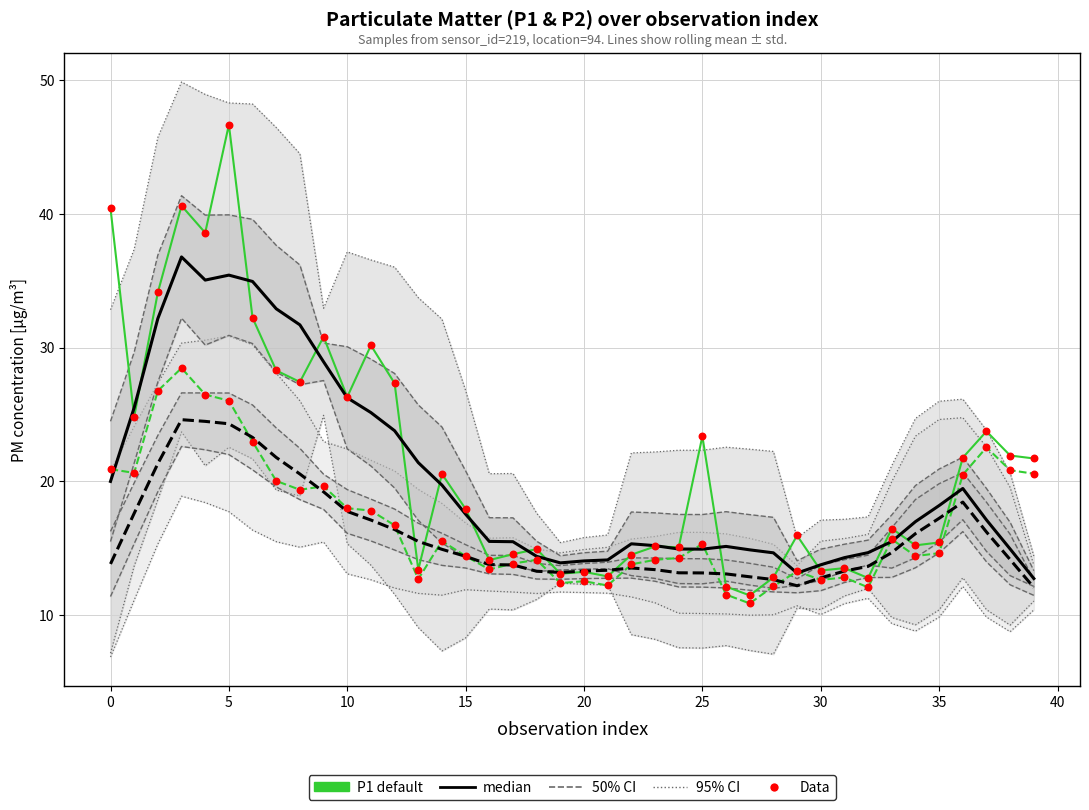

Which series contains the highest Y value?

P1 default